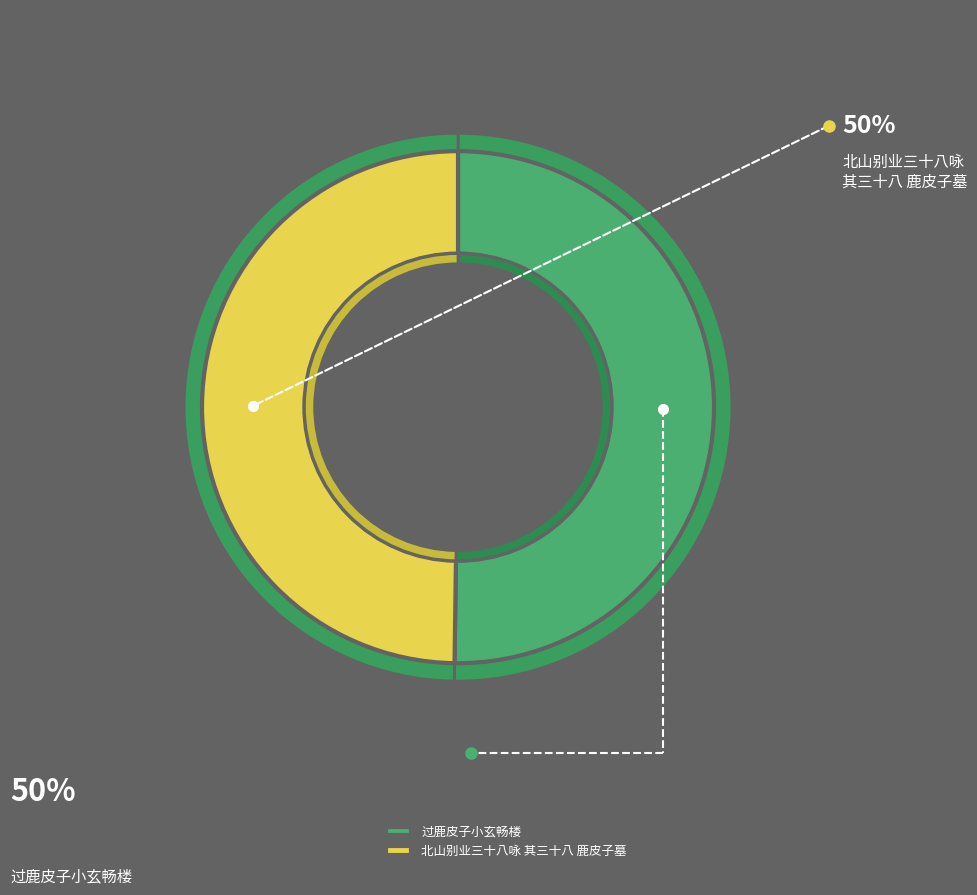

What is the majority slice?

过鹿皮子小玄畅楼